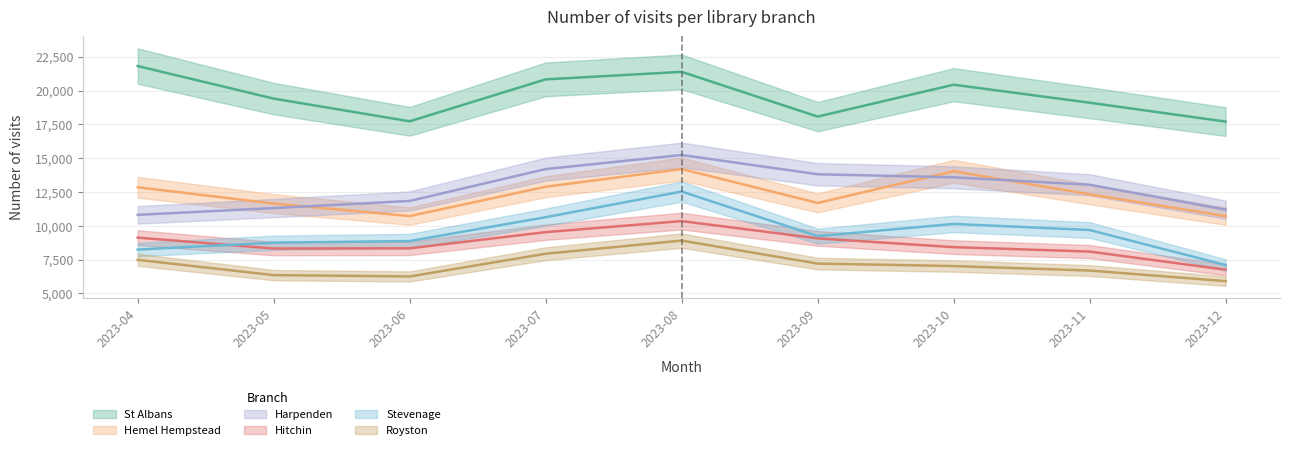

What is the spread (max minus min) of values at 2023-12?

11793